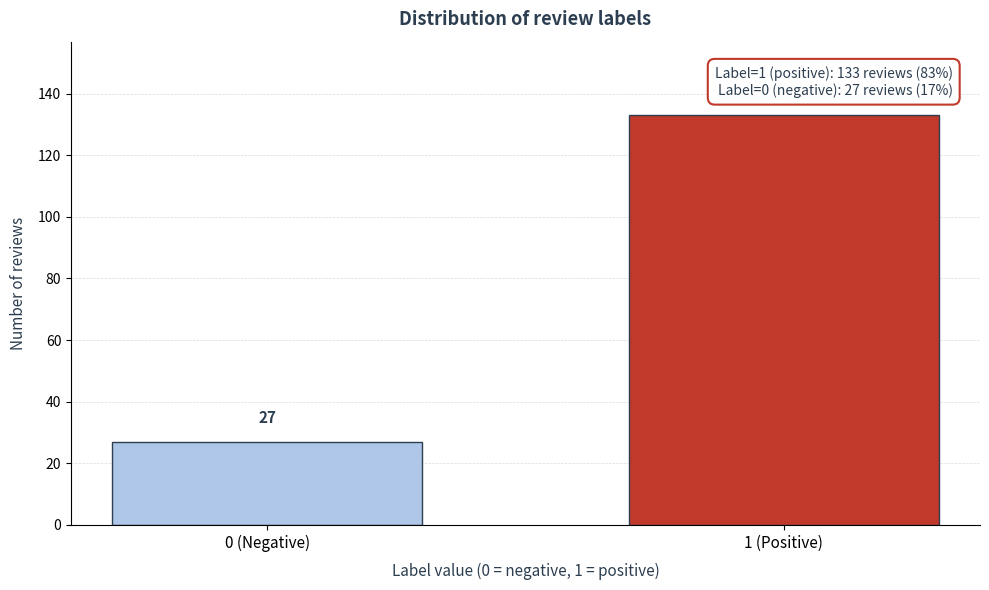

Reading left to right, list all the values displayed in this chart.

27	133